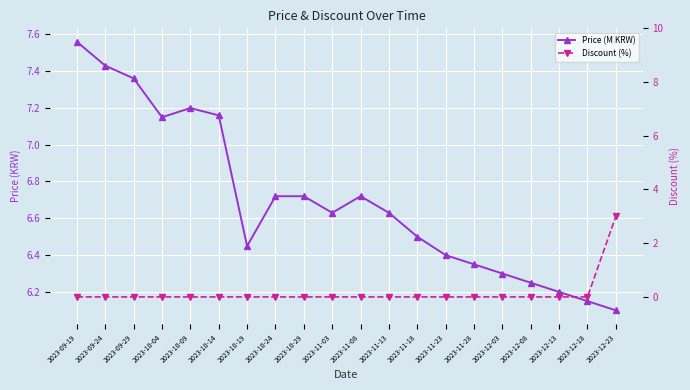

The value of Price (M KRW) at 2023-12-13 is 6.2. True or false?

True